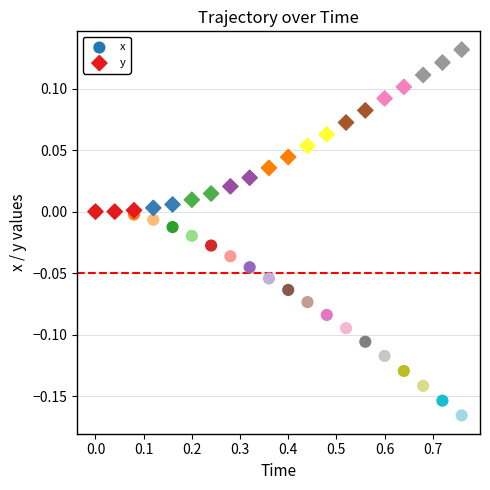

What are all the series names shown in the legend?

x, y